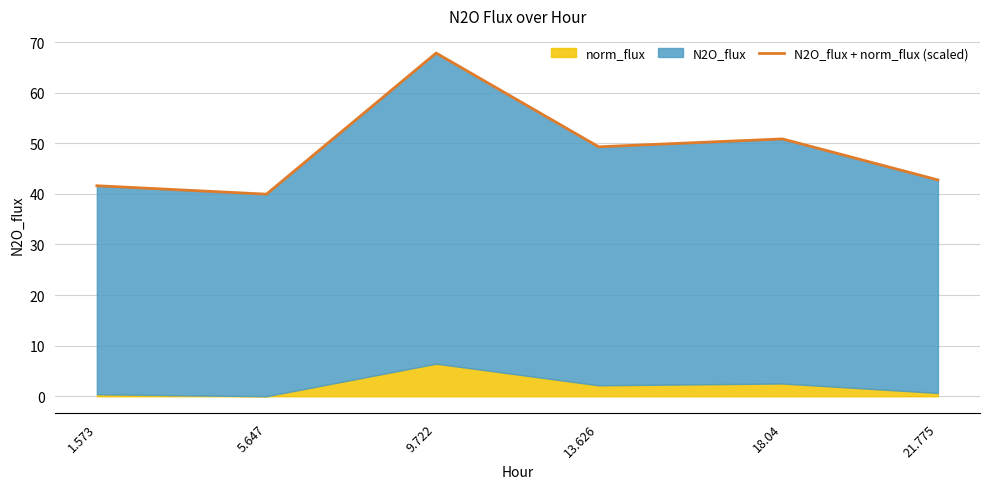

What is the ratio of the value at 21.775 to the value at 13.626?

0.9